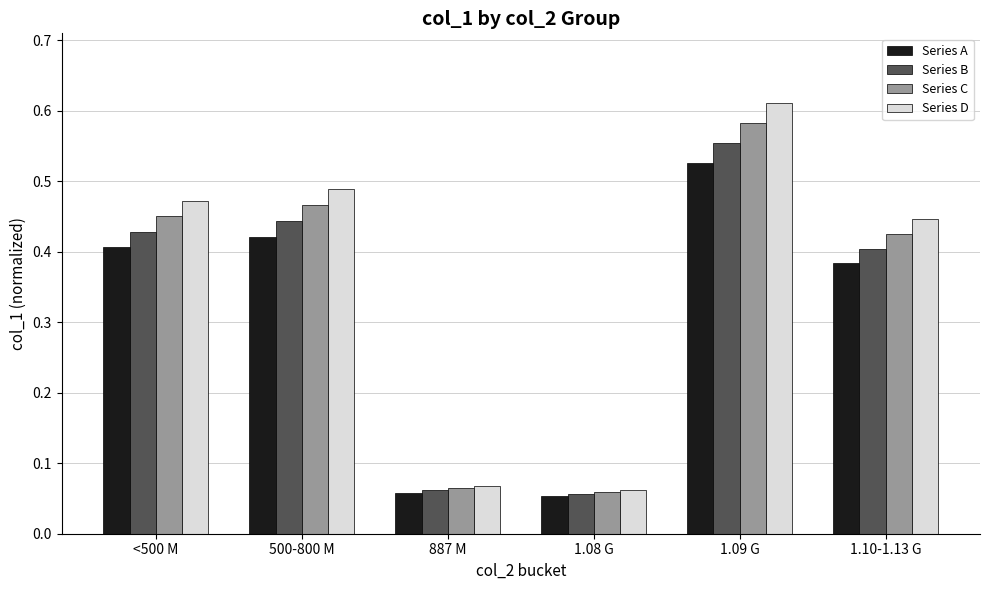

Which label corresponds to the largest value in the chart?

1.09 G